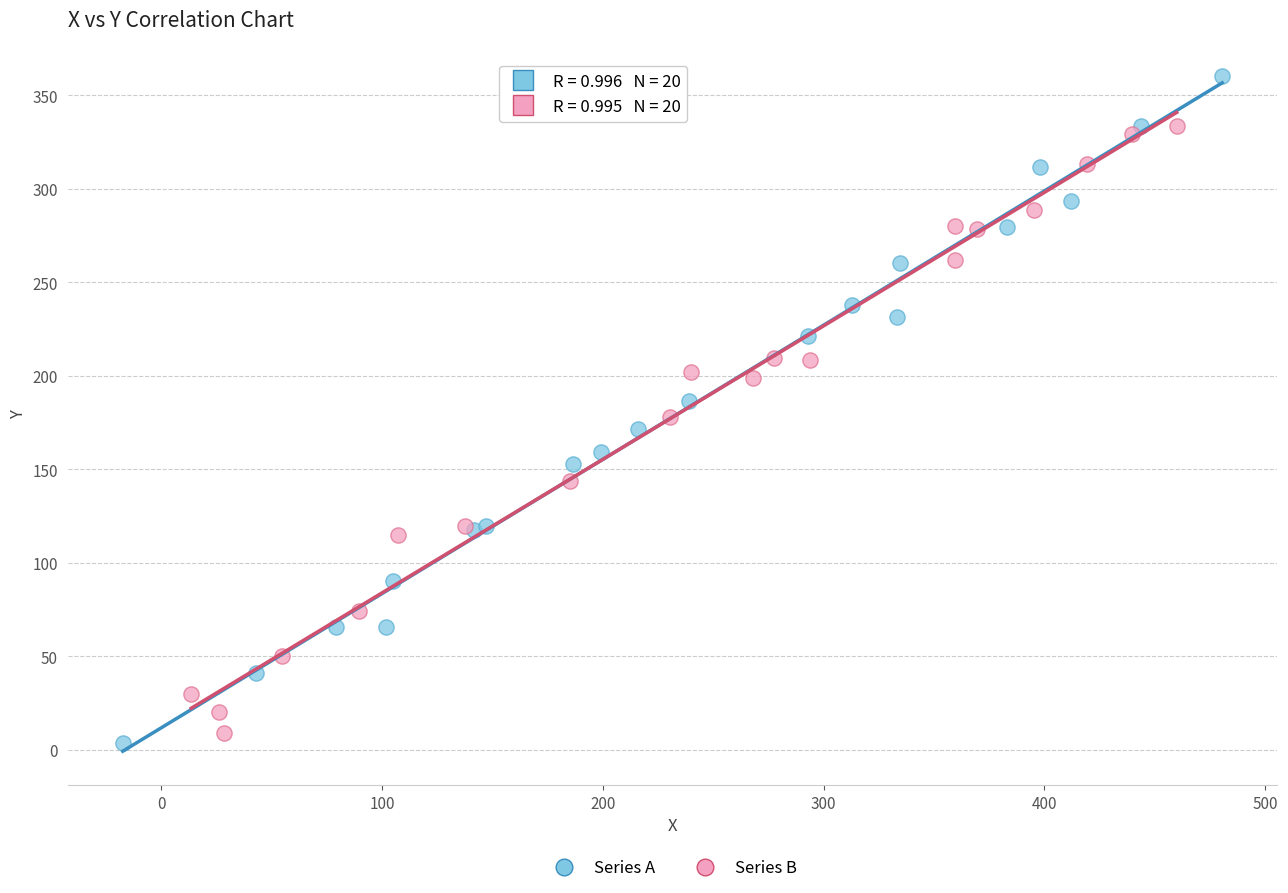

Which series has the largest Y range (max minus min)?

Series A